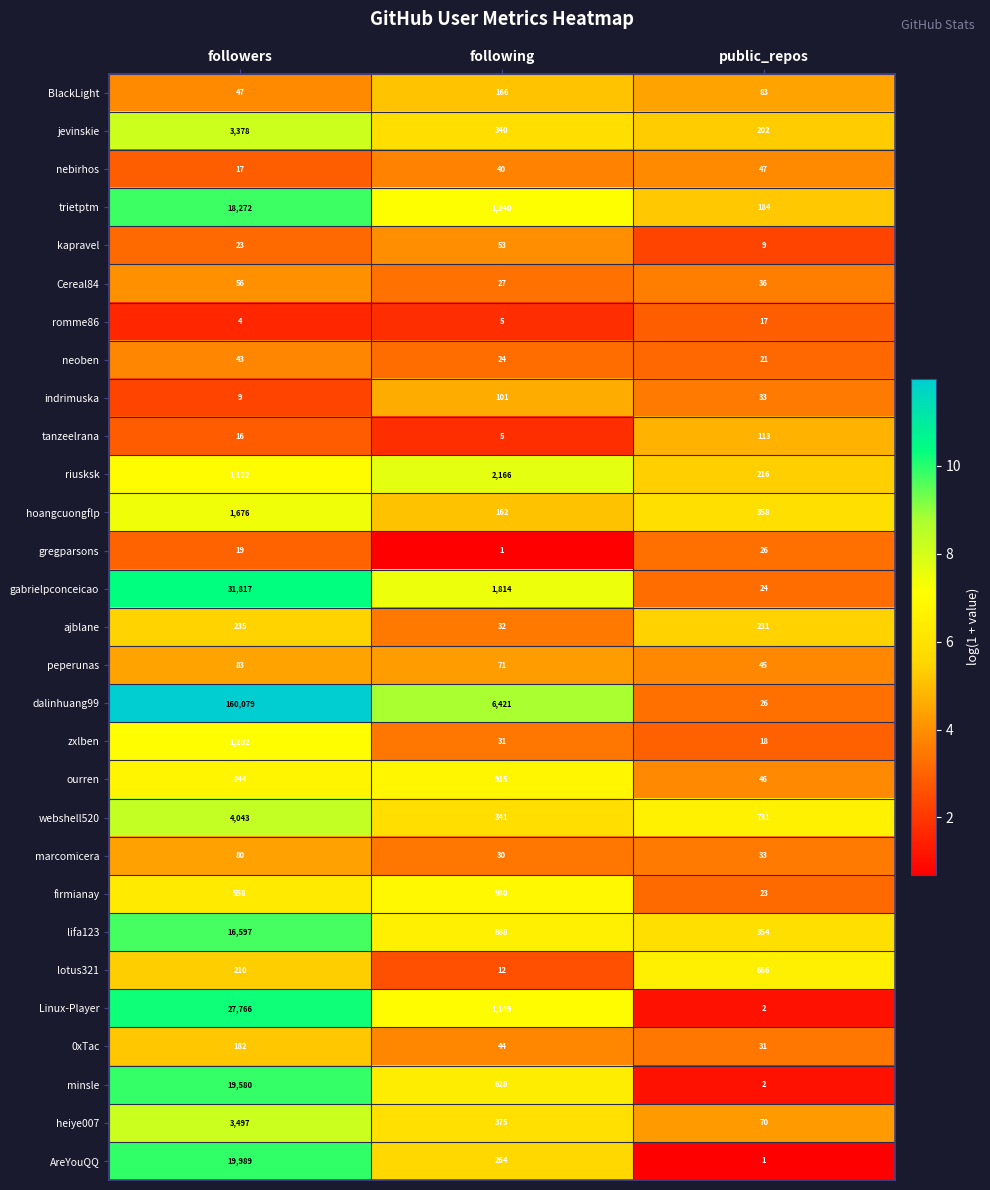

Rank the series by their maximum value, from highest to lowest.

dalinhuang99, gabrielpconceicao, Linux-Player, AreYouQQ, minsle, trietptm, lifa123, webshell520, heiye007, jevinskie, riusksk, hoangcuongflp, zxlben, firmianay, ourren, lotus321, ajblane, 0xTac, BlackLight, tanzeelrana, indrimuska, peperunas, marcomicera, Cereal84, kapravel, nebirhos, neoben, gregparsons, romme86